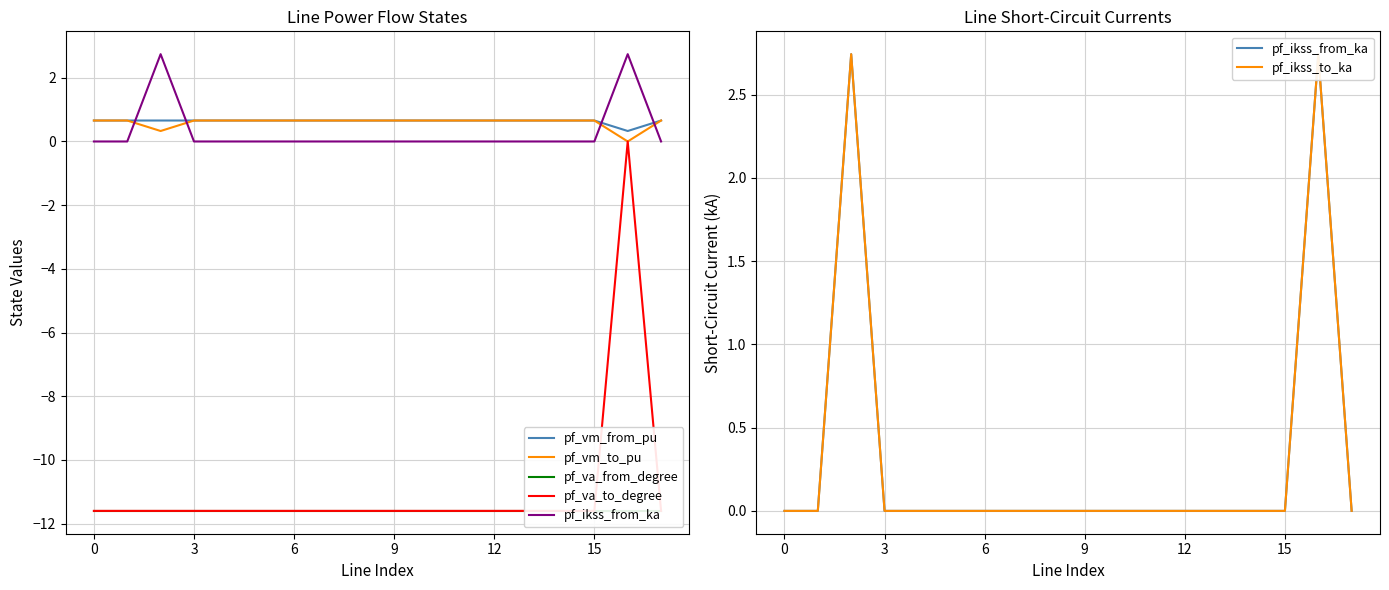

Which series has the largest range (max minus min)?

pf_va_to_degree